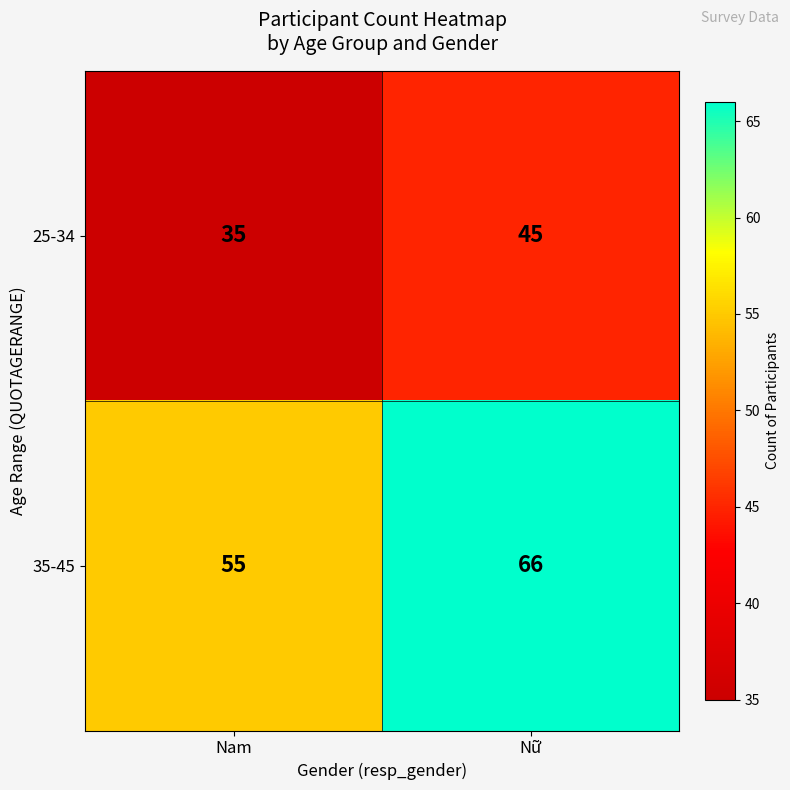

What is the sum of all 25-34 values?

80